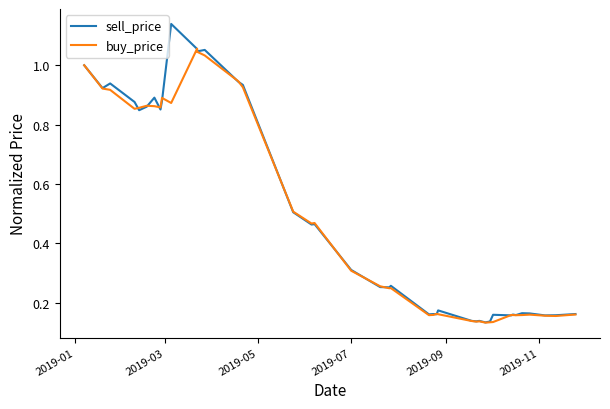

At how many categories does at least one series exceed 0?

40